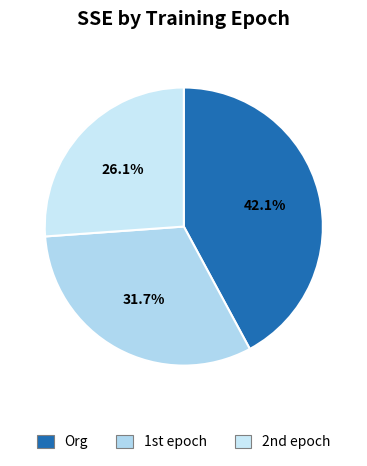

How many slices are in this pie chart?

3